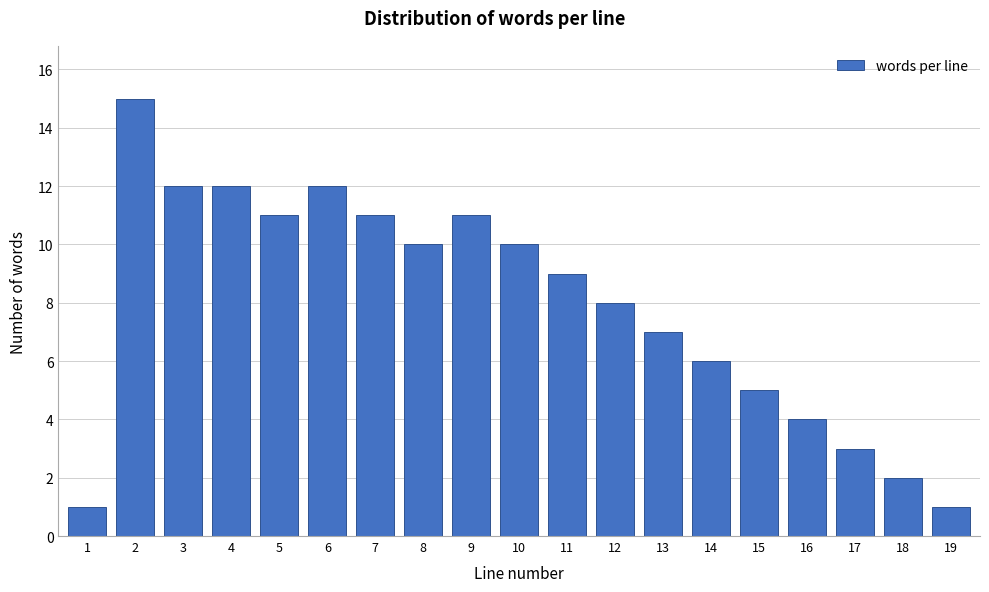

Reading right to left, list all the values displayed in this chart.

1	2	3	4	5	6	7	8	9	10	11	10	11	12	11	12	12	15	1